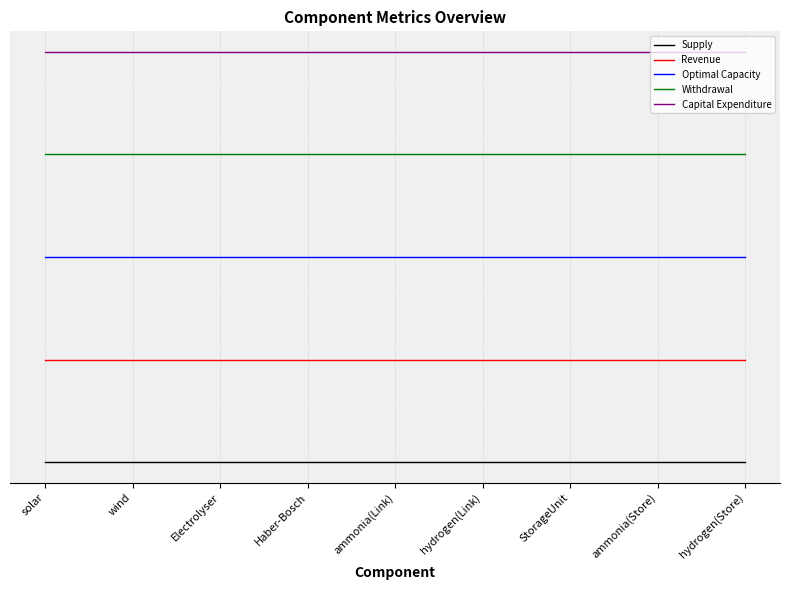

What is the average value of the Revenue series?

4000000.4